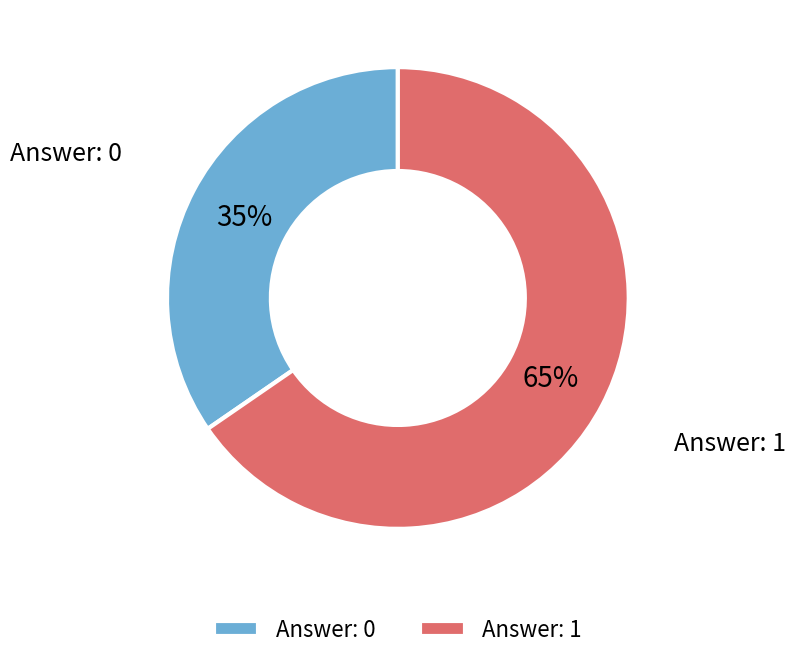

Is it true that Answer: 1 is 65% of the pie?

True